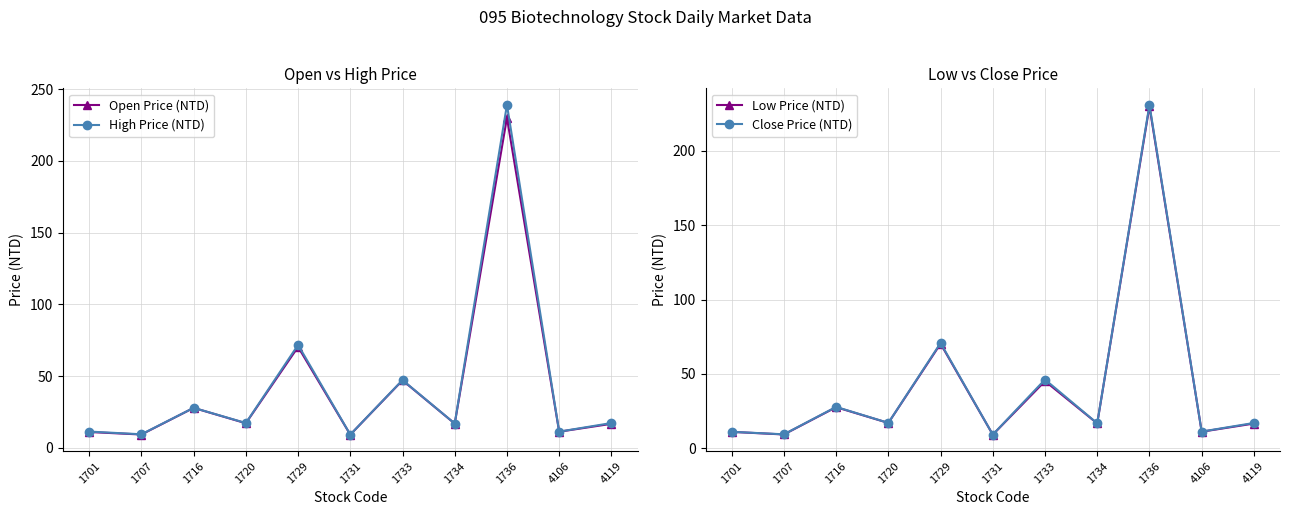

How many values in the Open Price (NTD) series exceed 16?

7